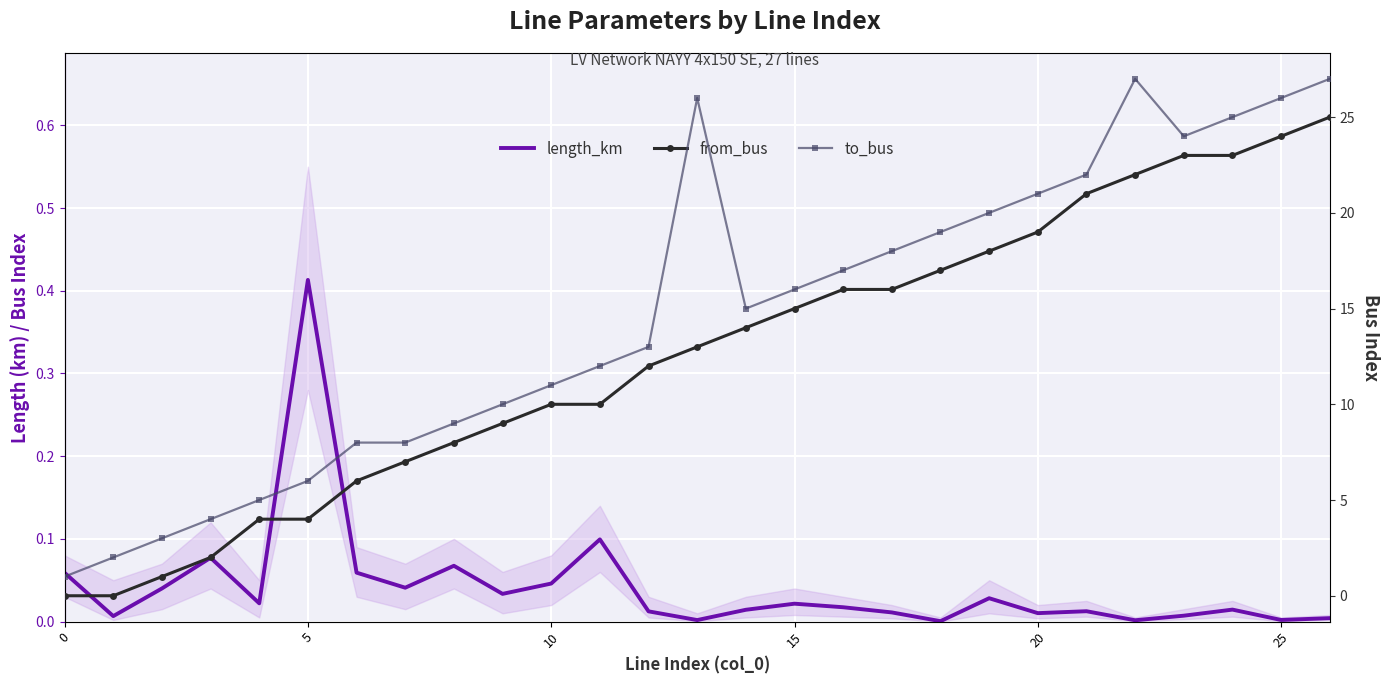

Which series has the widest spread of values?

to_bus